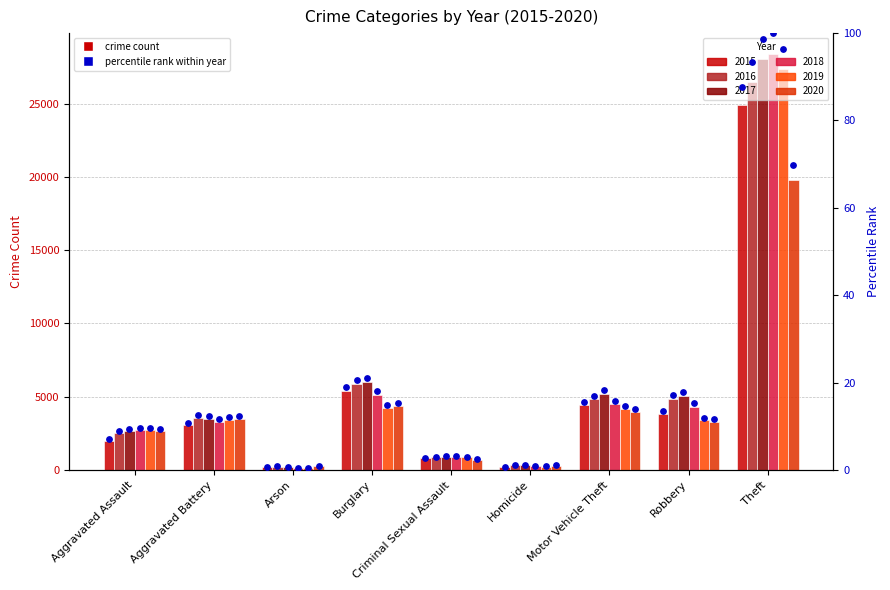

What is the ratio of the value at Motor Vehicle Theft to the value at Criminal Sexual Assault?

5.5